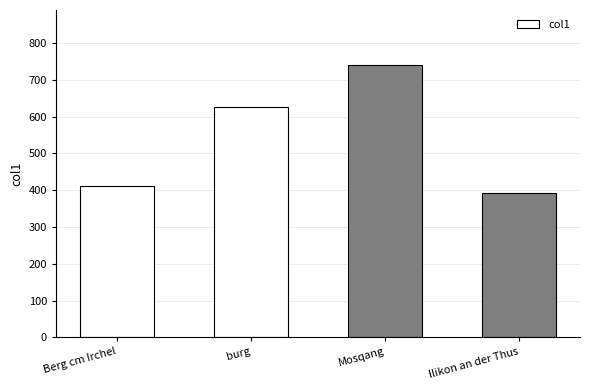

How many bars are there in total?

4